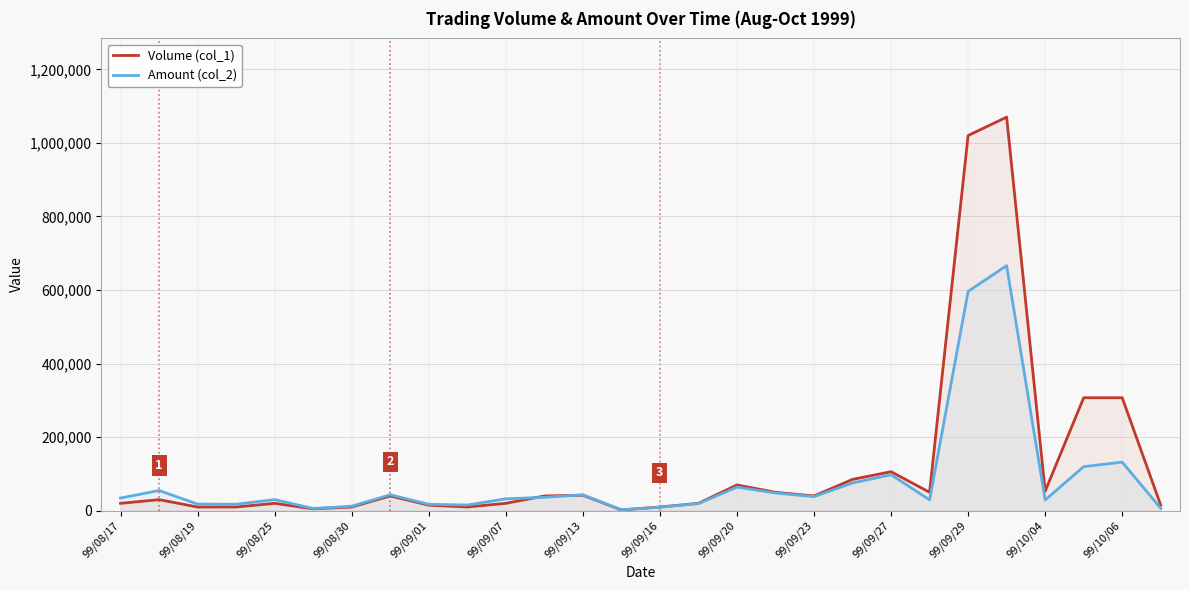

List the series in order of their peak value, lowest first.

Amount (col_2), Volume (col_1)